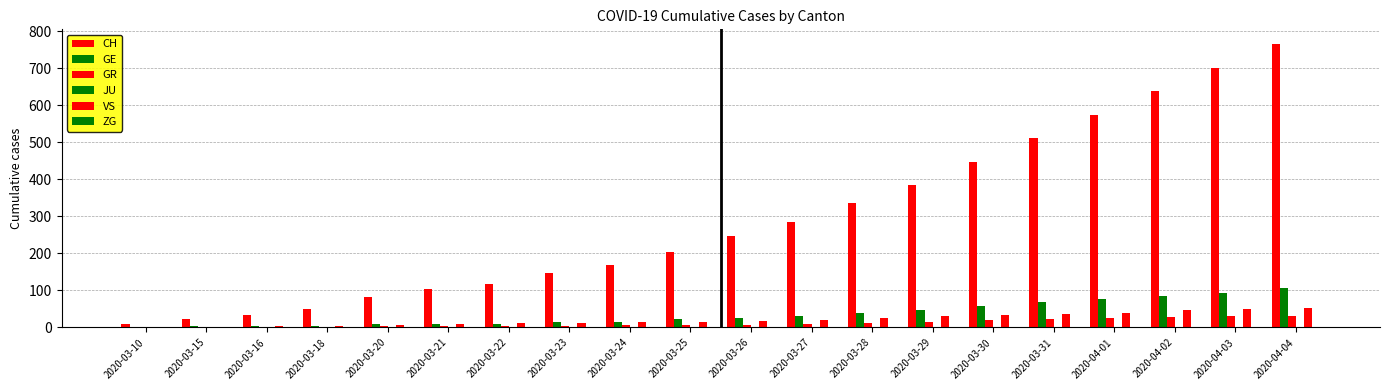

What is the label of the 20th bar from the right?

2020-03-10